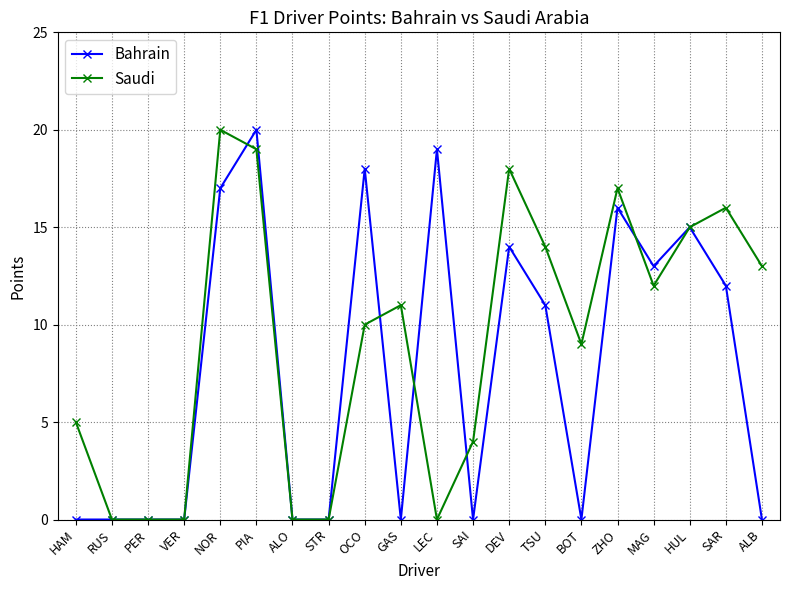

Where does the Saudi series first go above 11?

NOR